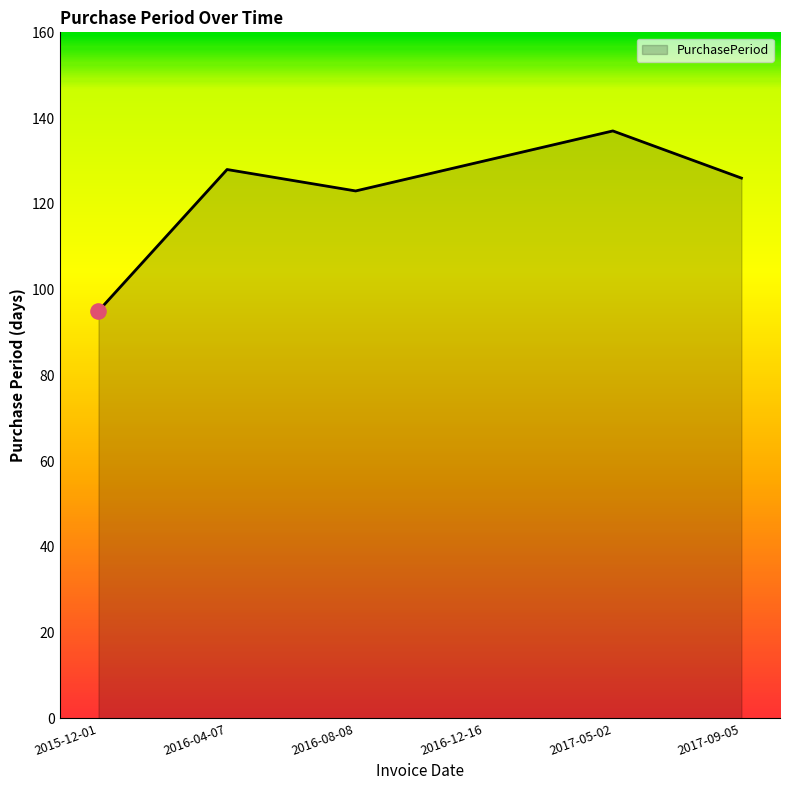

Which has a higher value, 2017-09-05 or 2015-12-01?

2017-09-05